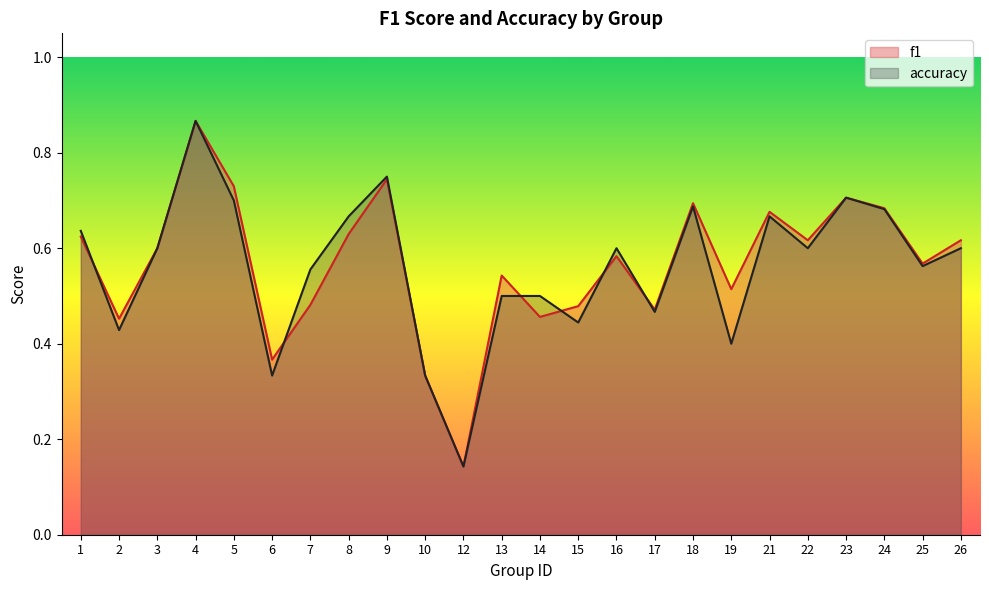

The value of f1 at 21 is 0.4. True or false?

False